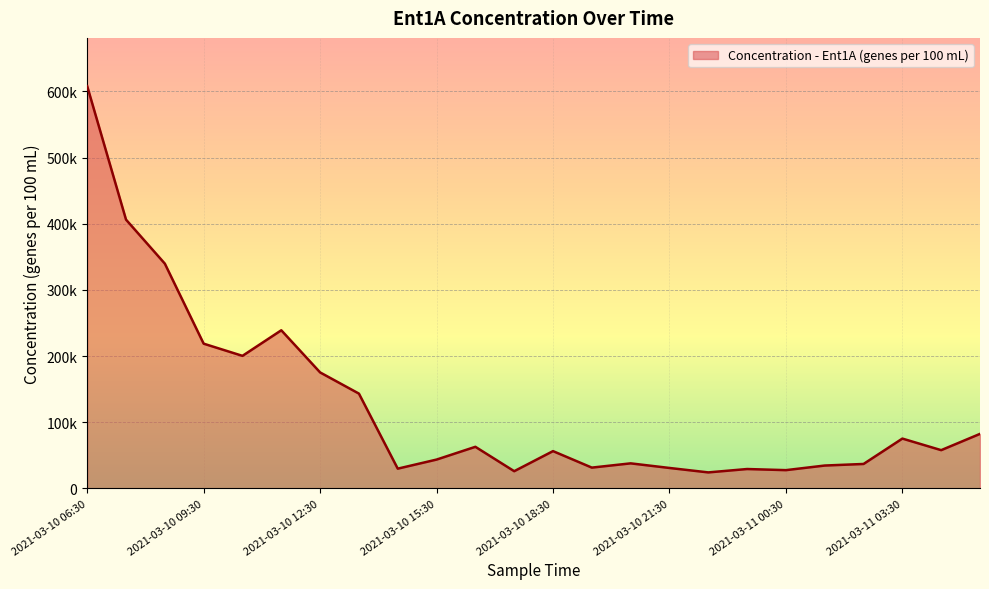

How many interior local valleys (lower than both neighbors) does the data have?

7